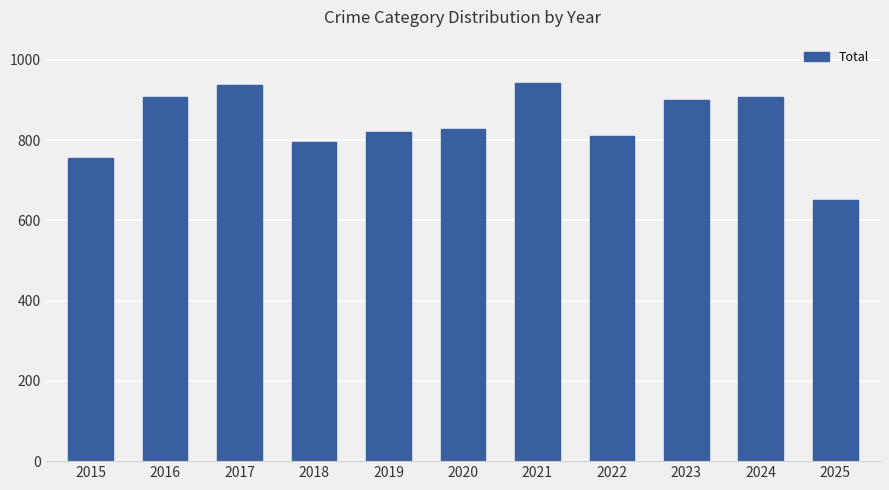

What is the sum of all values?

9251